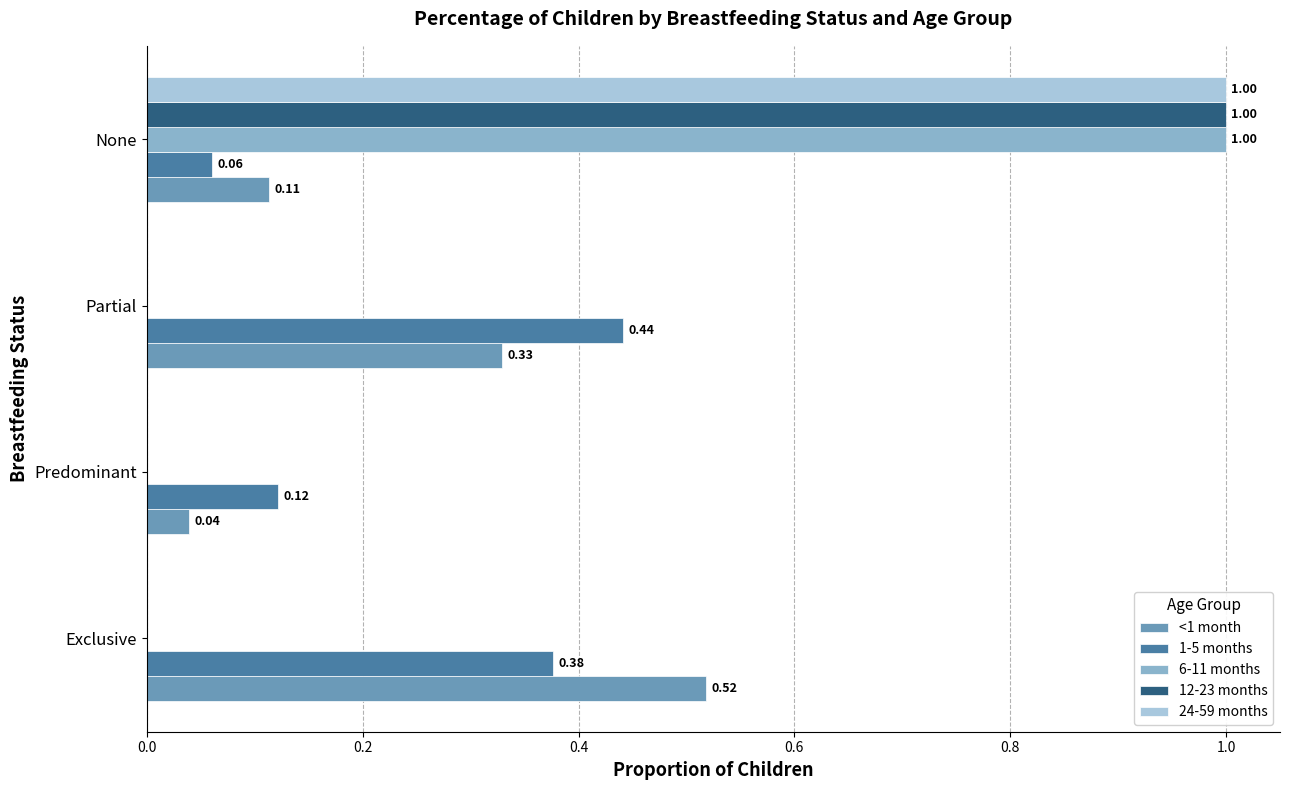

At which category is the sum across all series the highest?

None